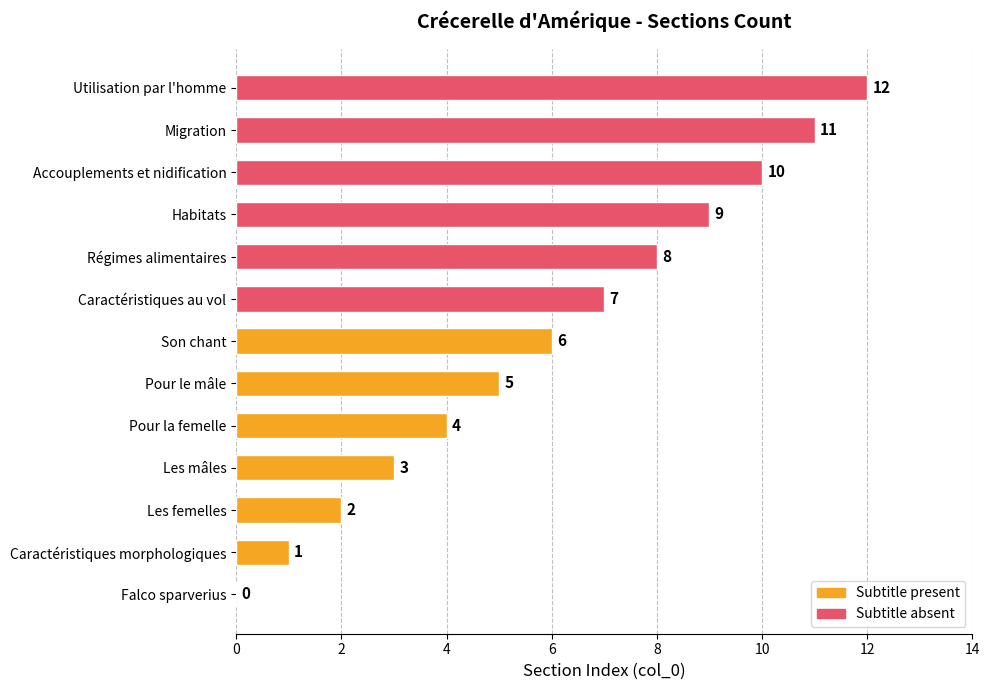

What is the maximum value shown in the chart?

12